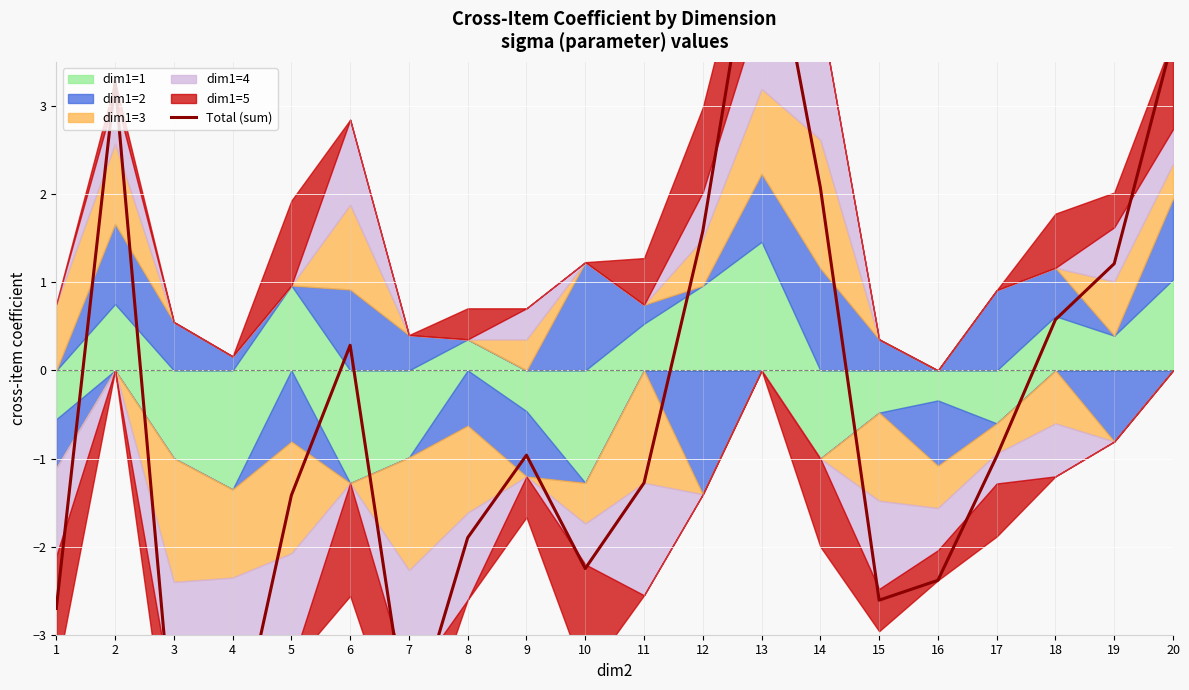

Where is the first local maximum?

2